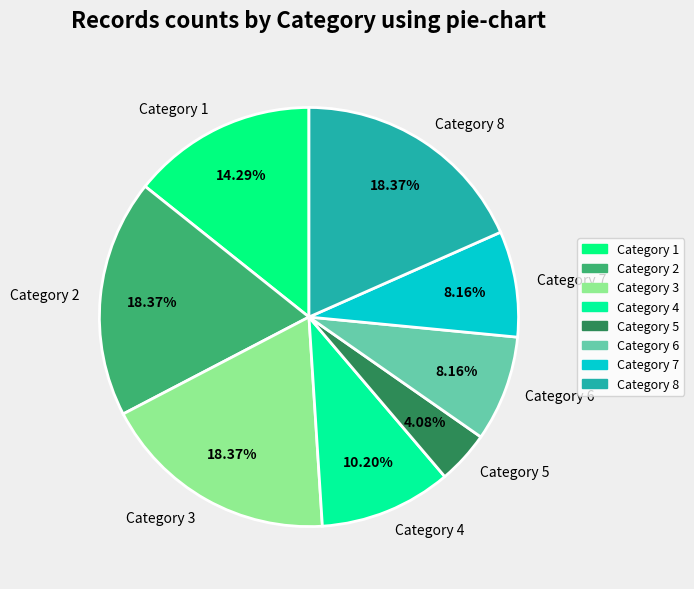

Is the sum of Category 1 and Category 3 greater than half?

No